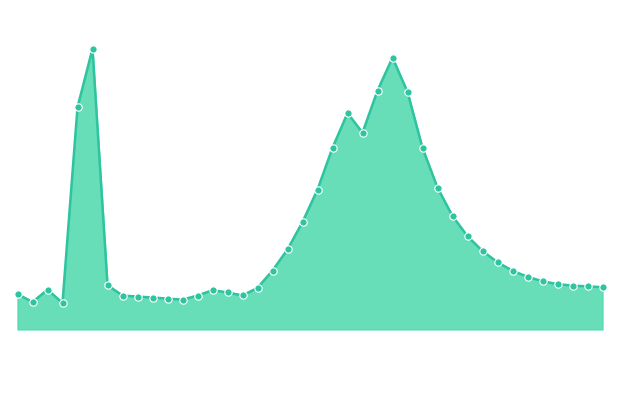

How many lines are shown in the chart?

1